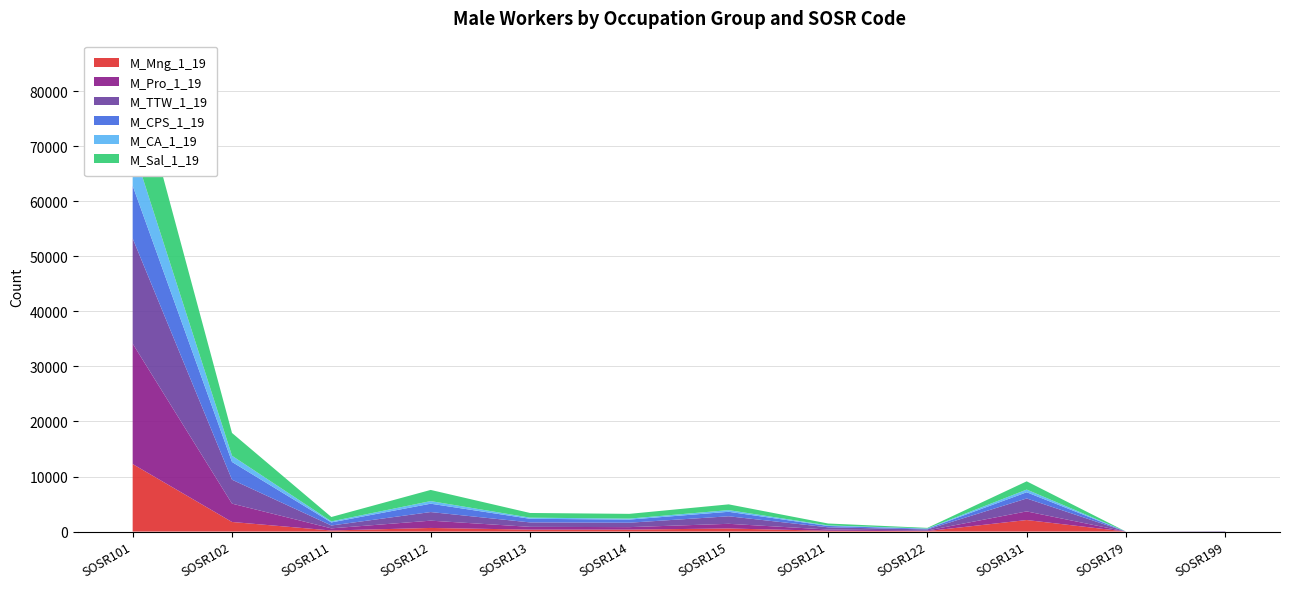

Reading right to left, extract all data points from this chart.

M_Mng_1_19: 12	0	2098	90	151	559	364	357	661	197	1746	12269
M_Pro_1_19: 26	0	1568	107	226	851	446	503	1322	389	3332	21866
M_TTW_1_19: 28	0	2347	193	400	1369	802	807	1565	520	4347	19096
M_CPS_1_19: 16	0	1129	128	246	814	567	657	1515	556	3219	9580
M_CA_1_19: 3	0	490	47	100	305	181	205	476	189	1130	7113
M_Sal_1_19: 12	0	1495	107	345	1046	859	851	2026	796	4137	14987